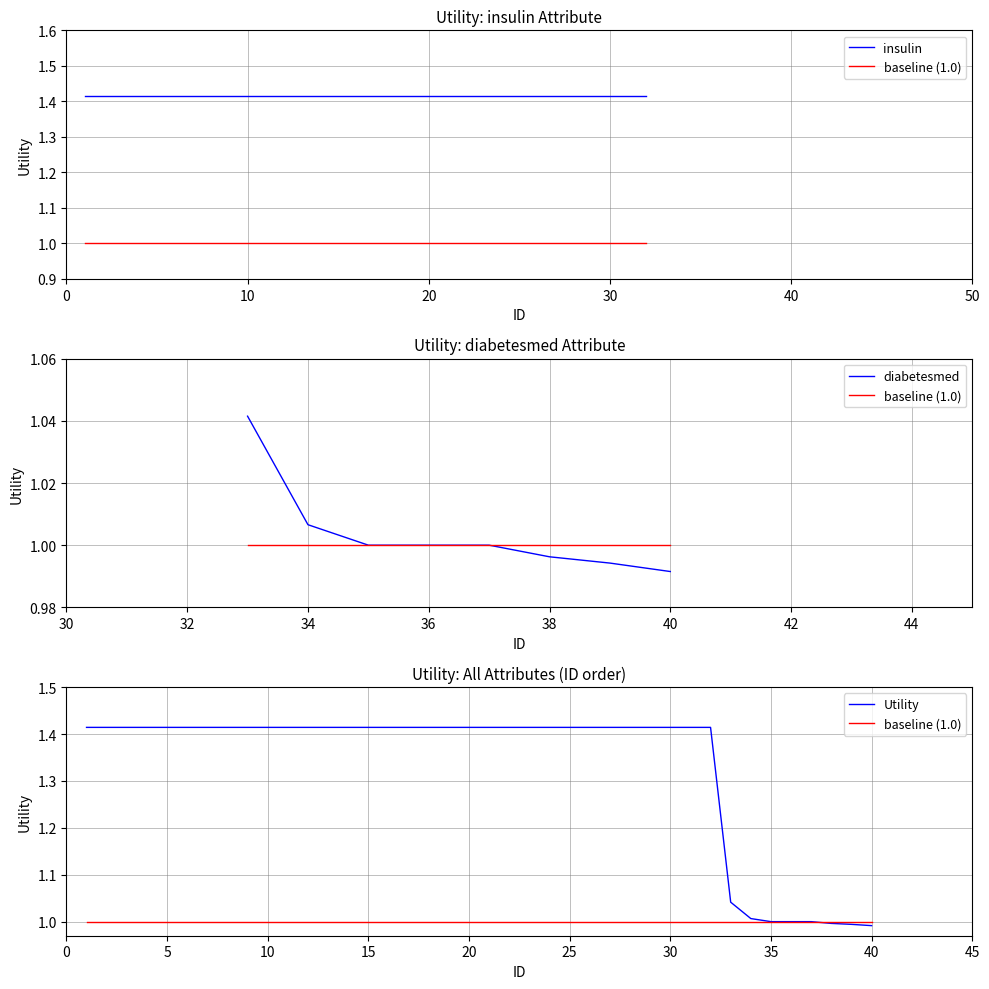

What is the label of the 6th point from the right?

20